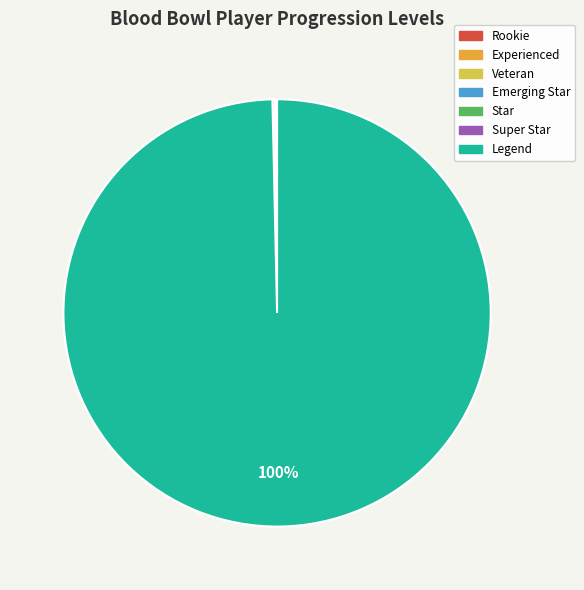

Which category accounts for the majority?

Legend